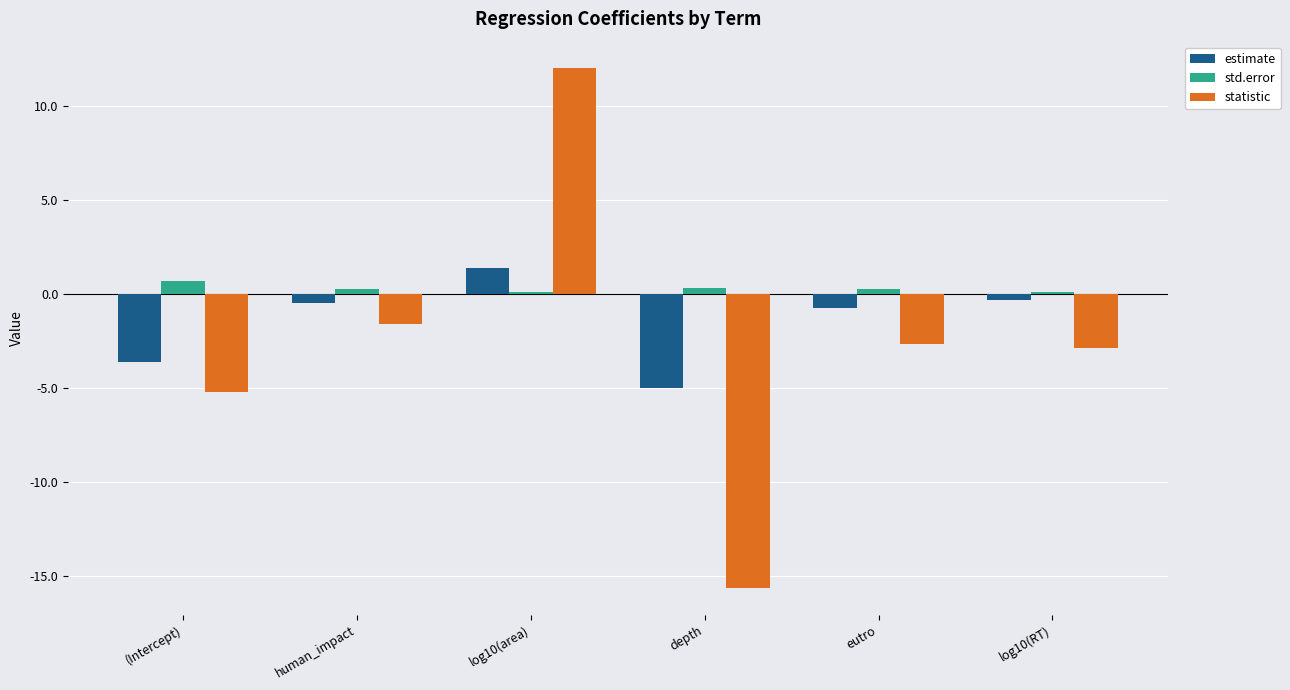

How many bars are there in total?

18